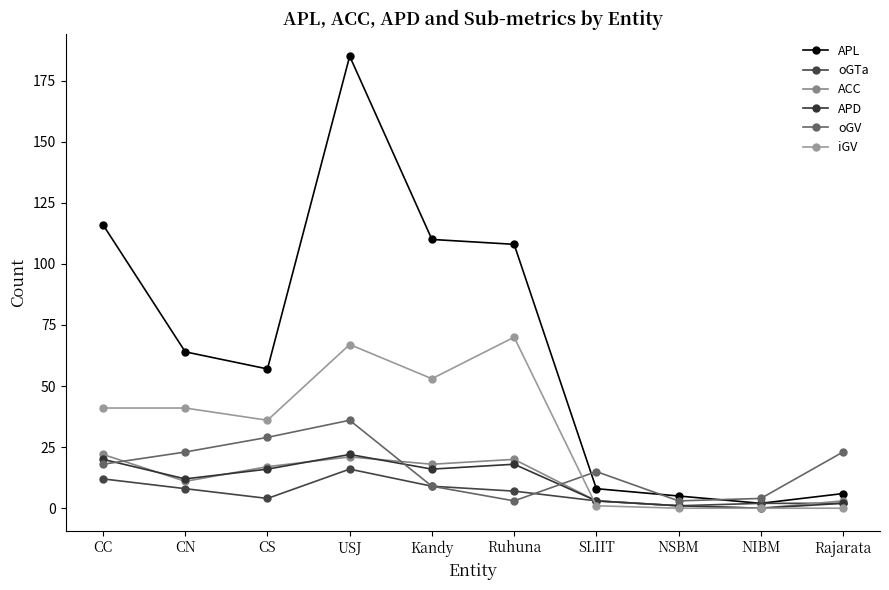

What is the highest value of the oGTa series?

16